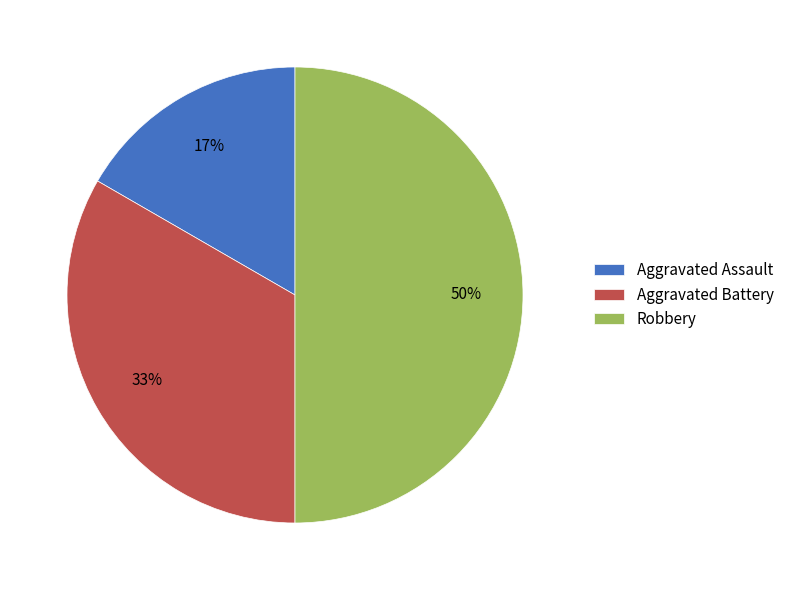

To the nearest percent, what is the average slice percentage?

33%